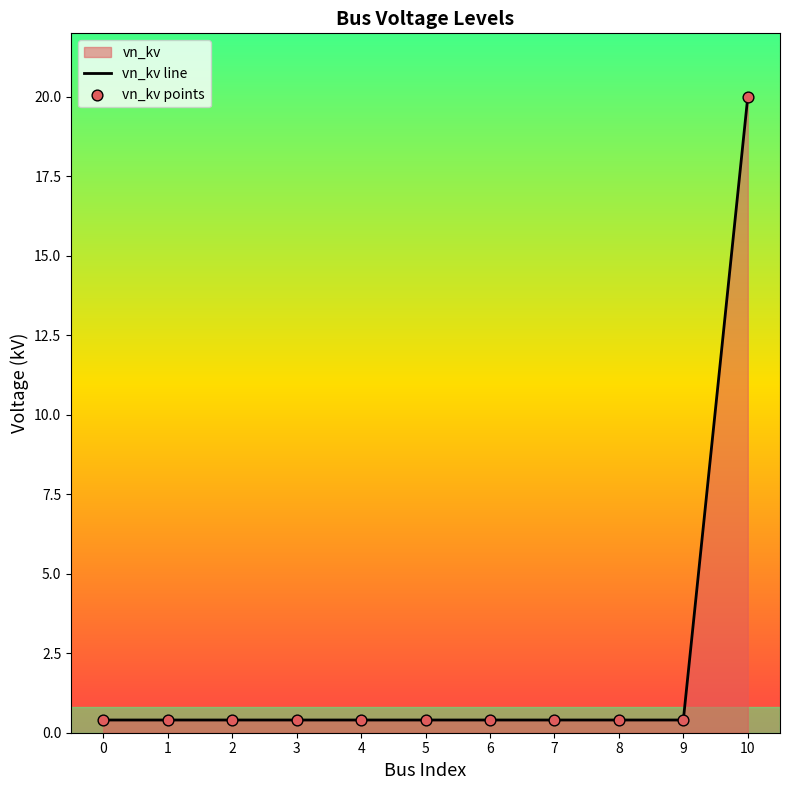

What is the difference between the maximum and minimum values?

19.6